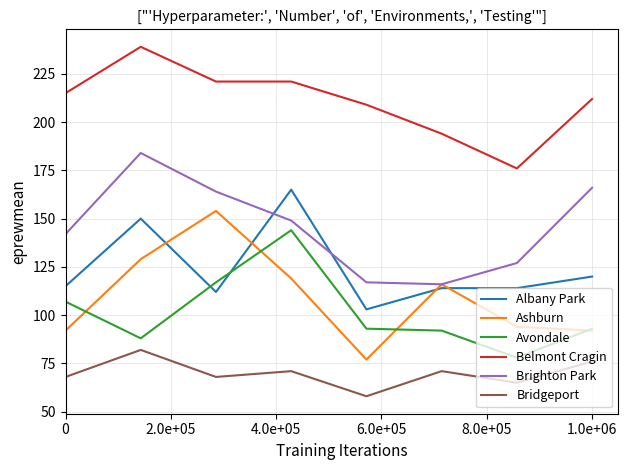

Which series has the largest total across all categories?

Belmont Cragin